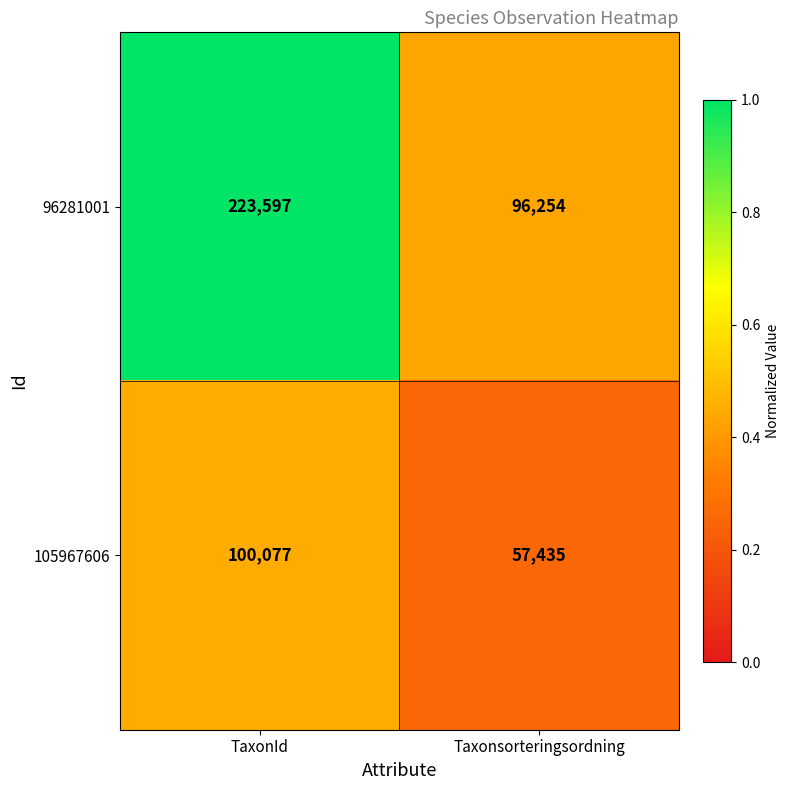

Reading left to right, transcribe all the data shown in this chart.

96281001: 223597	96254
105967606: 100077	57435